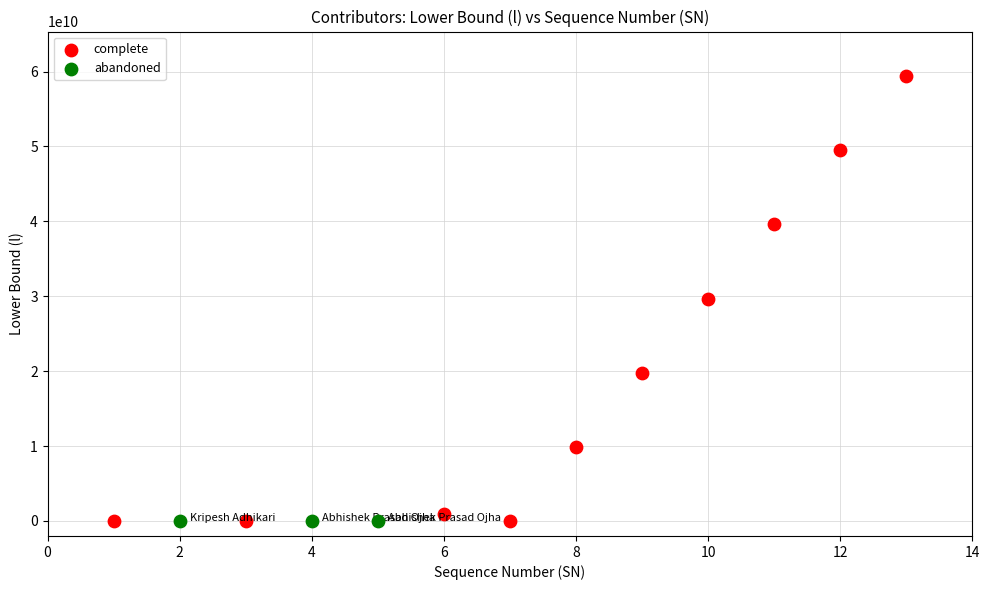

Which series contains the highest Y value?

complete